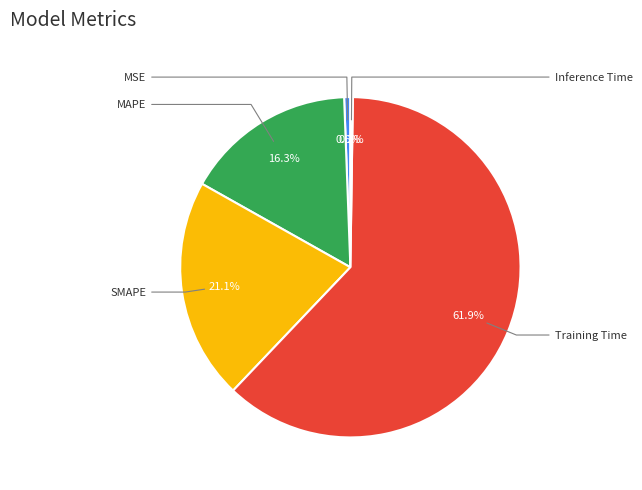

Does any single category account for the majority?

Yes